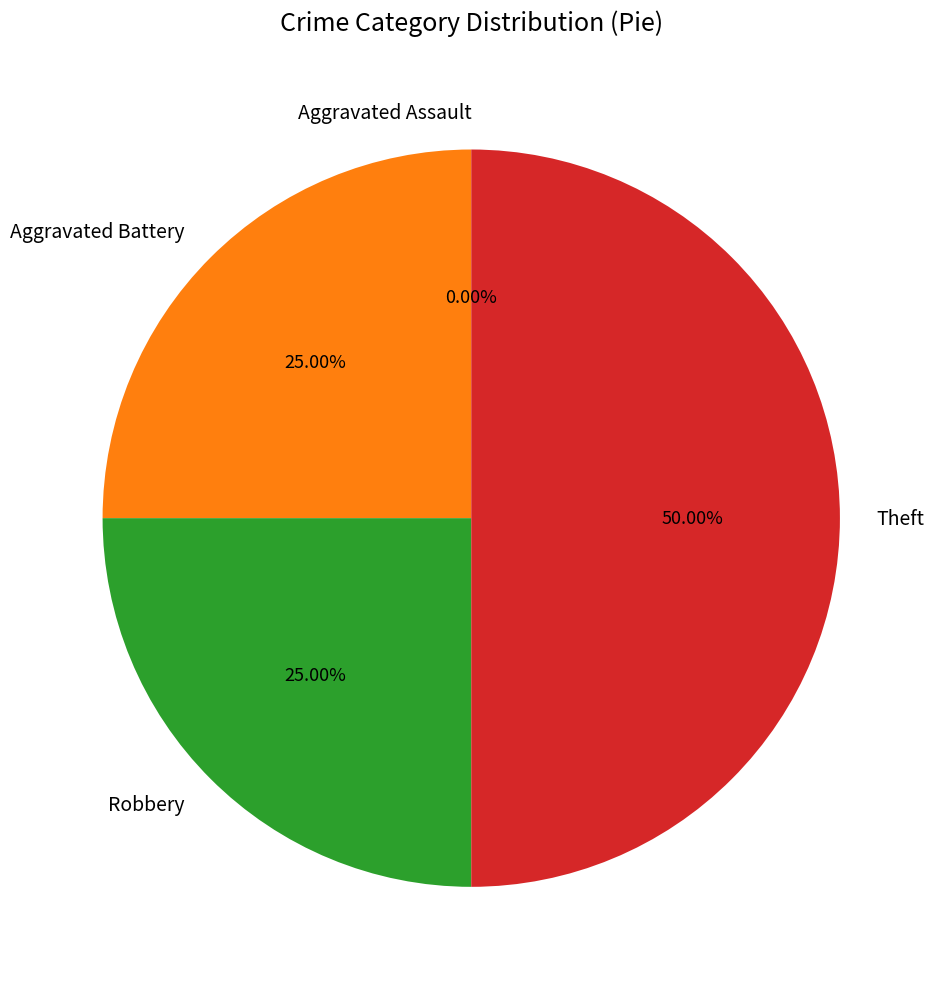

To the nearest percent, what percentage of the pie is Theft?

50%